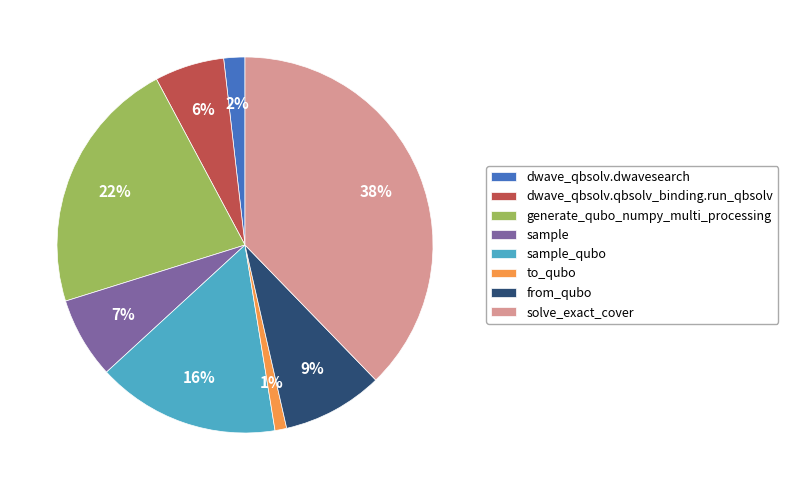

To the nearest percent, what is the difference between the solve_exact_cover and generate_qubo_numpy_multi_processing slice percentages?

16%